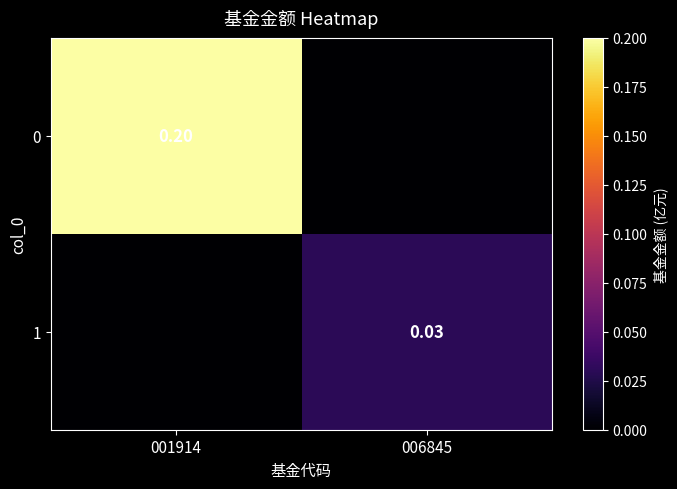

Between 006845 and 001914, which is larger?

001914